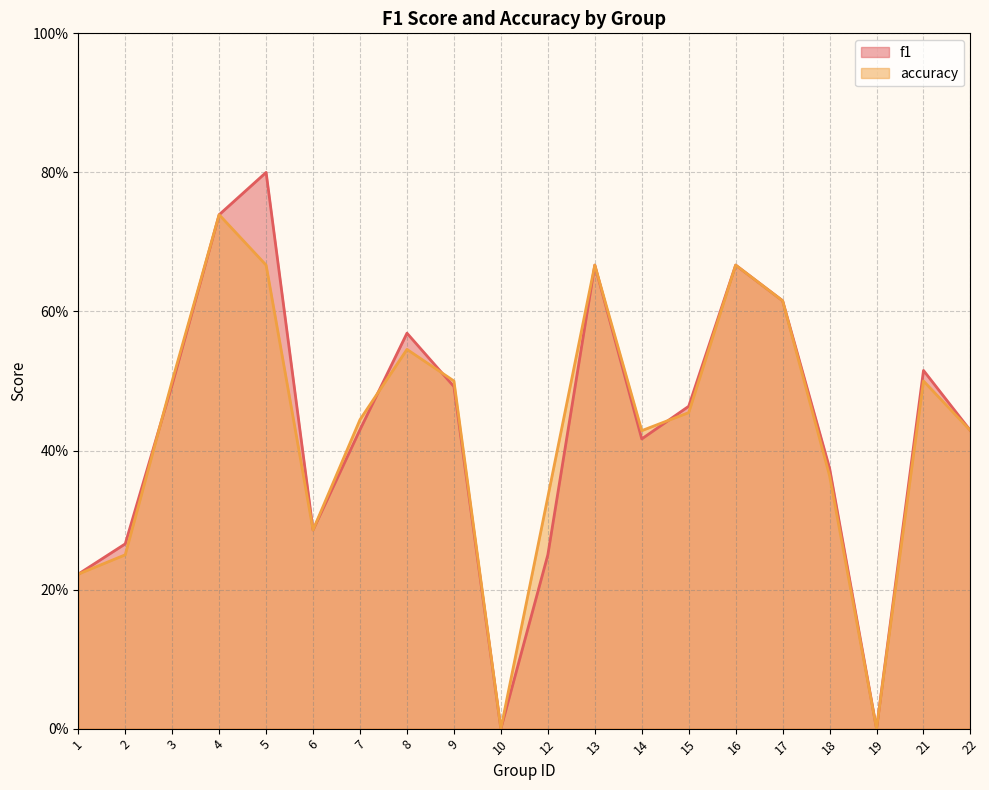

Which series ends up on top after the final intersection of f1 and accuracy?

f1